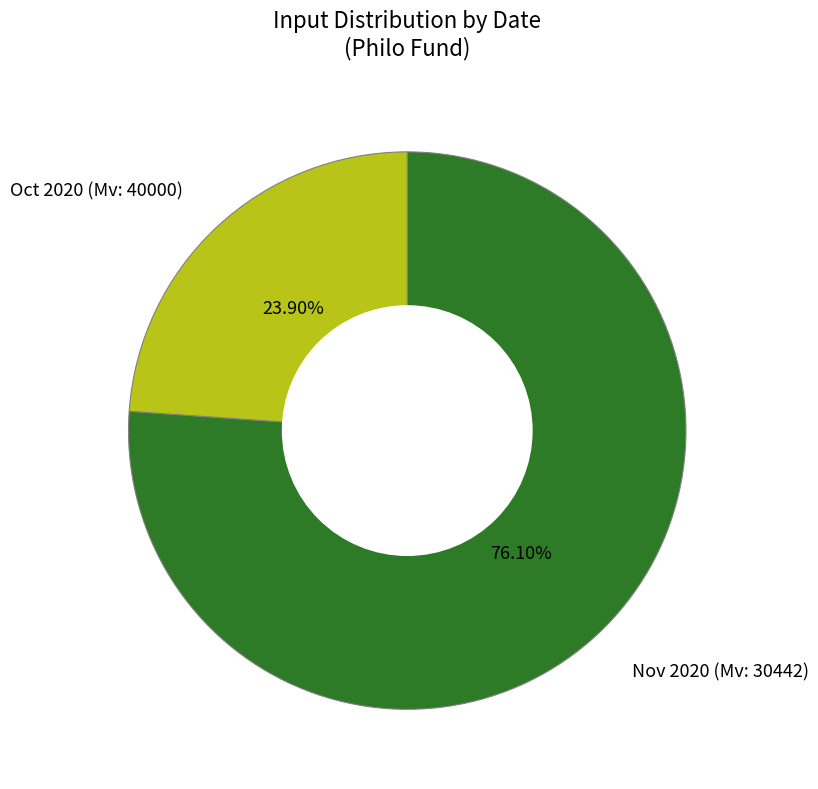

Is the sum of Oct 2020 (Mv: 40000) and Nov 2020 (Mv: 30442) greater than half?

Yes